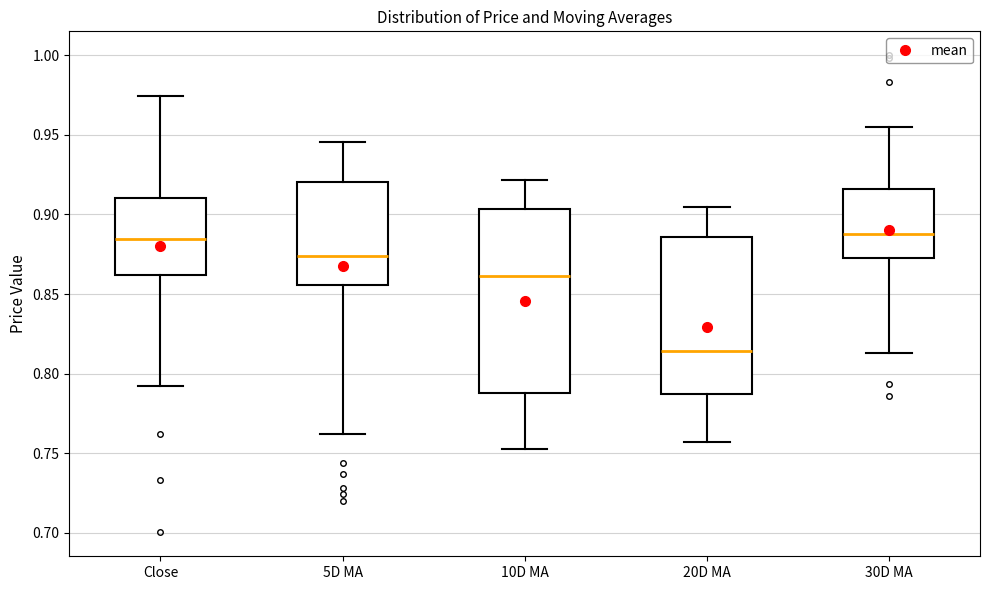

Where does the upper whisker of the box for 20D MA end on the y-axis? The values are not printed on the chart, so give them approximately, as read against the axis.

0.905